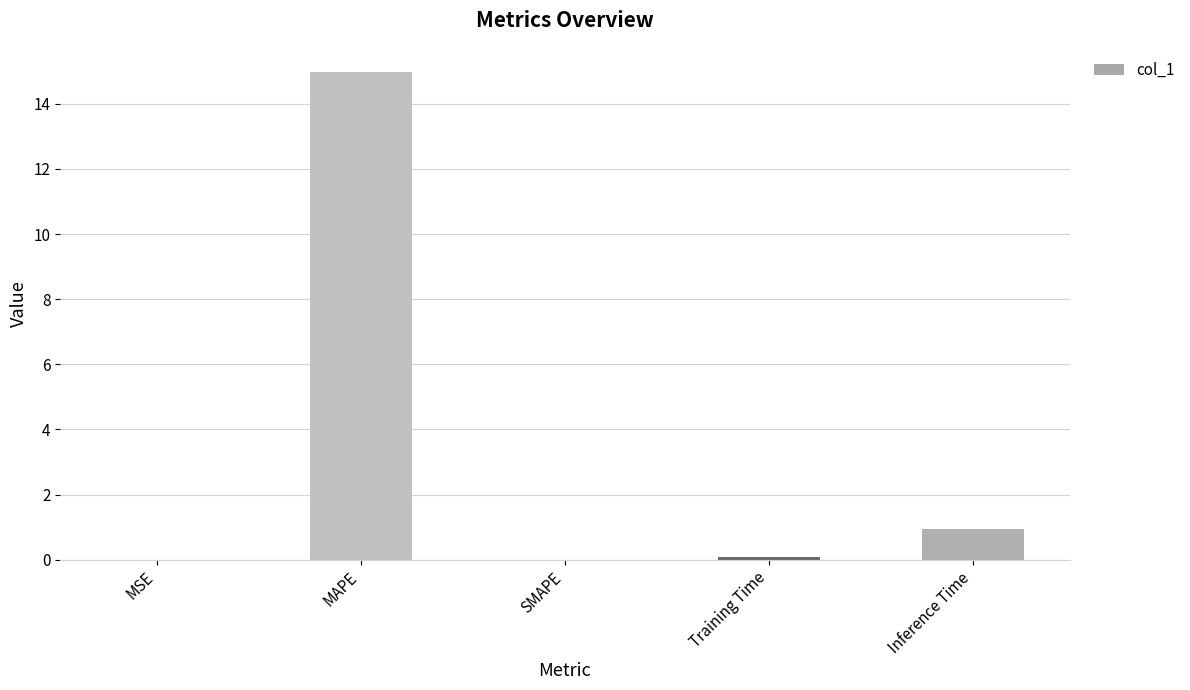

Which category has the highest value across all series?

MAPE